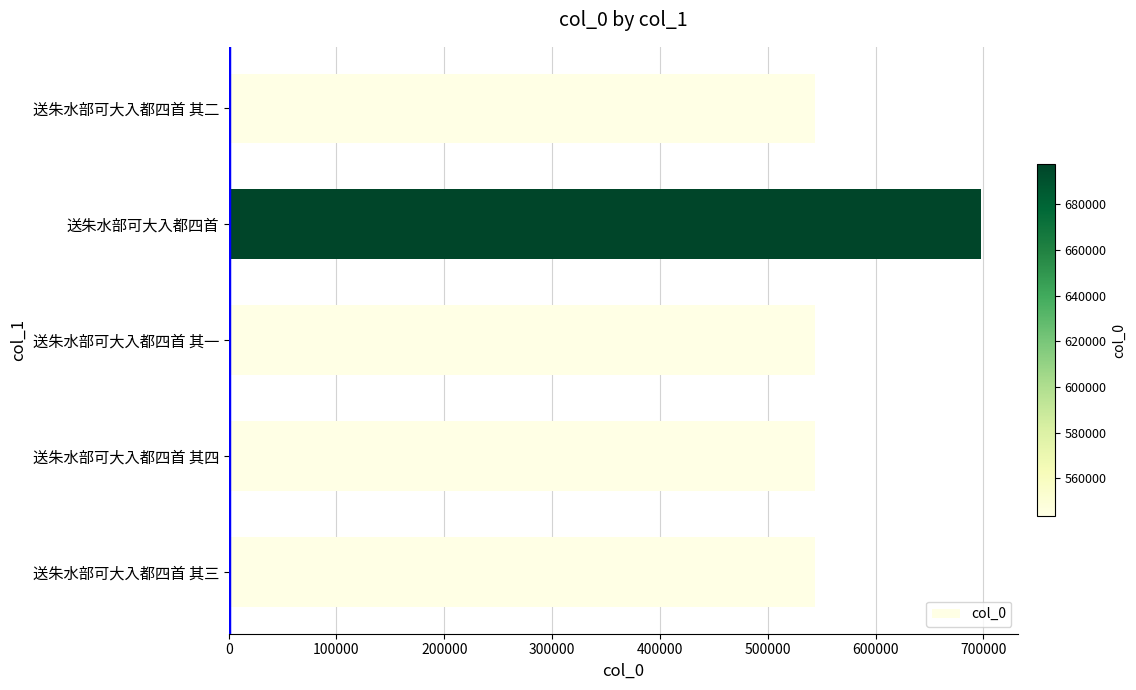

Which has a higher value, 送朱水部可大入都四首 or 送朱水部可大入都四首 其二?

送朱水部可大入都四首